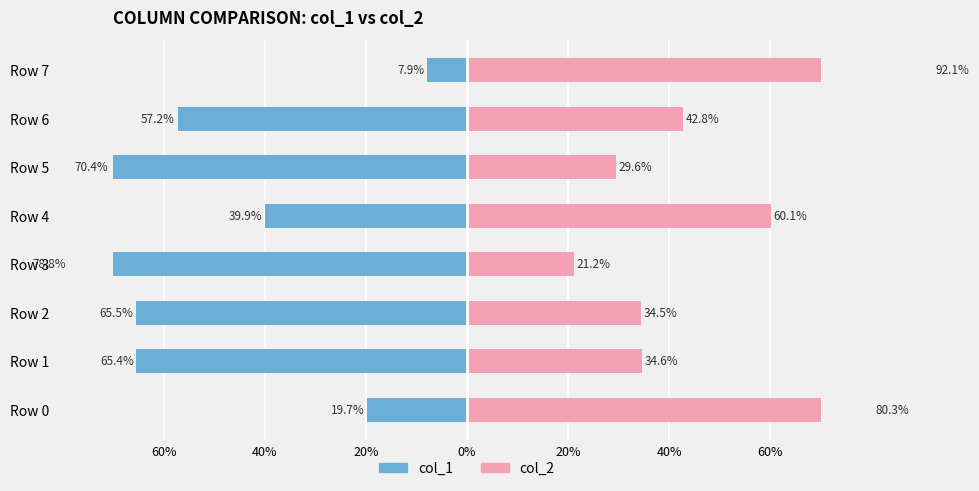

Between Row 6 and Row 7, which is larger?

Row 7